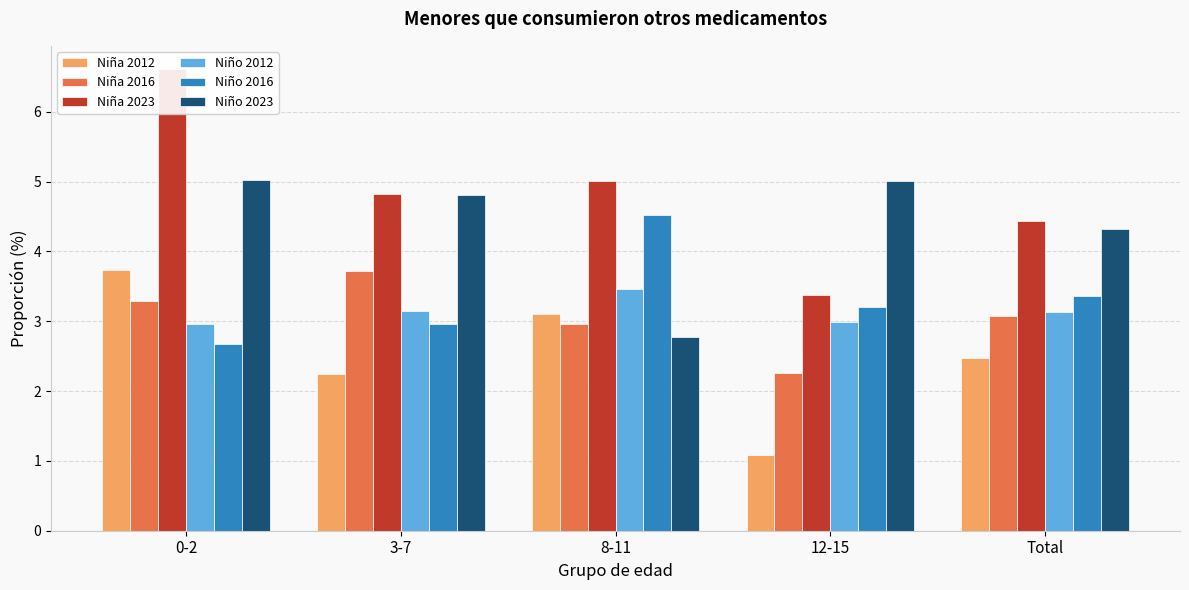

Which category has the highest value across all series?

0-2